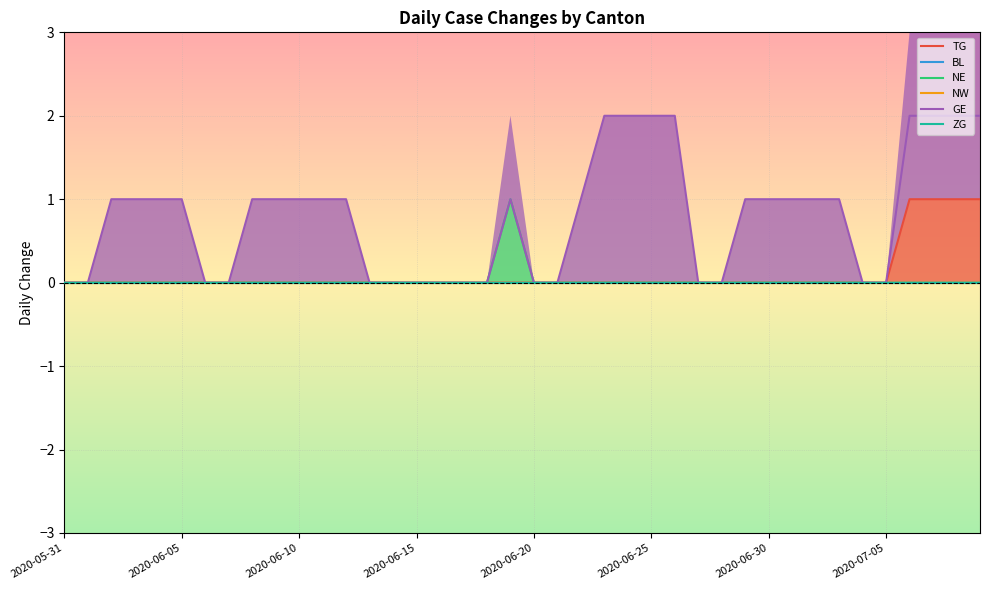

How many values in the TG series exceed 0?

4